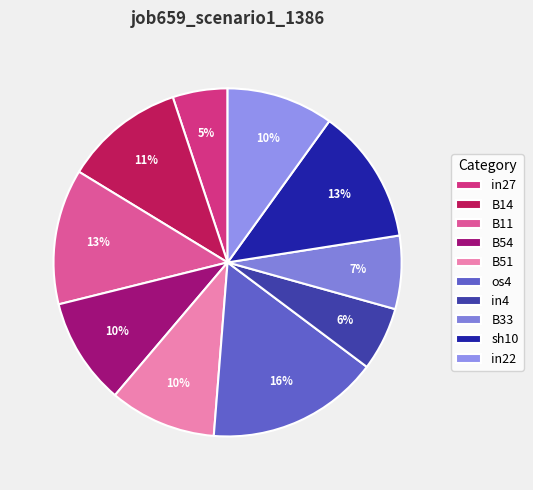

Count the number of slices in the pie.

10